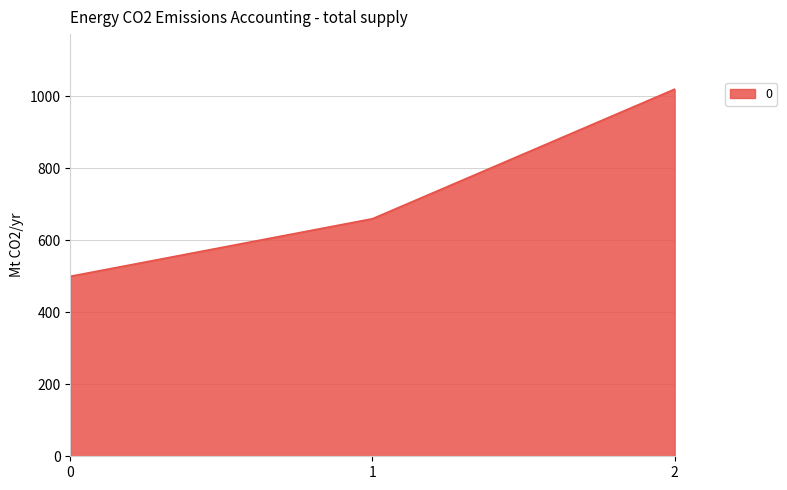

Reading right to left, transcribe all the data shown in this chart.

2=1020	1=660	0=500